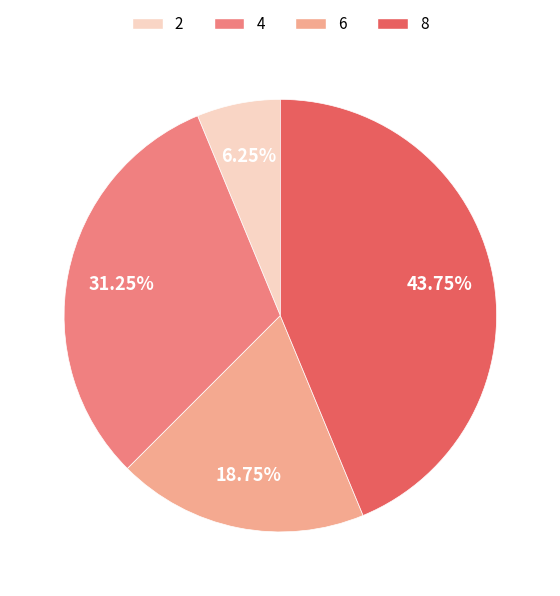

Combined, do 2 and 4 account for over 50%?

No